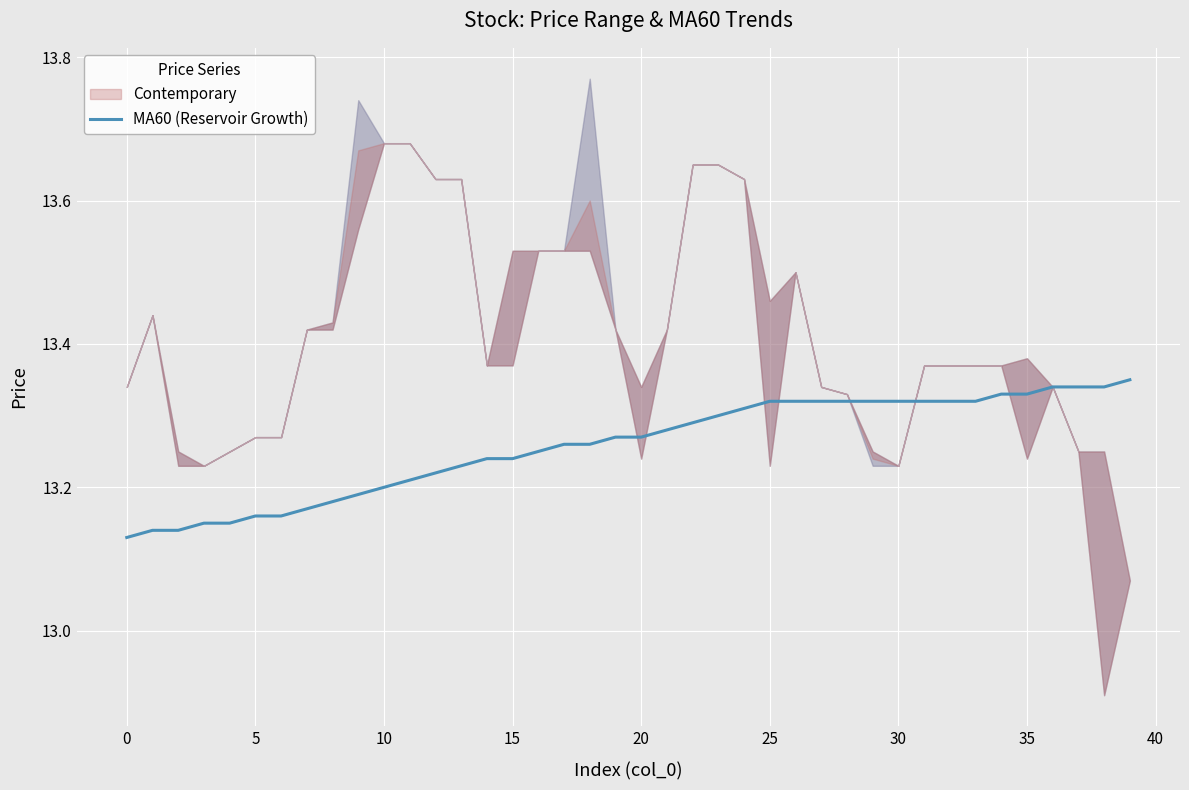

The value at 36 is 13.3. True or false?

True